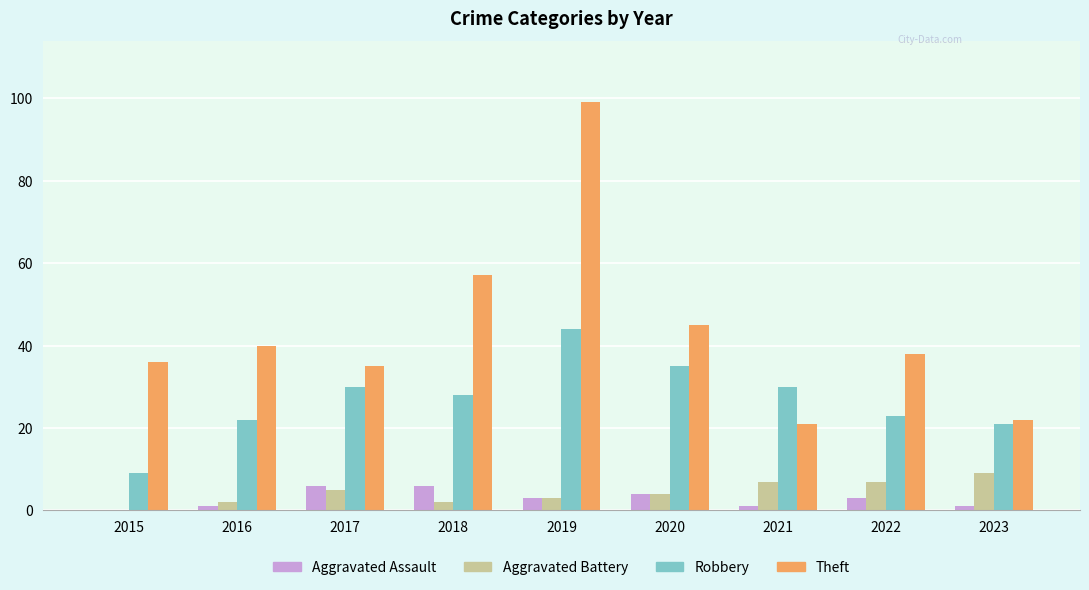

Which series has the largest total across all categories?

Theft